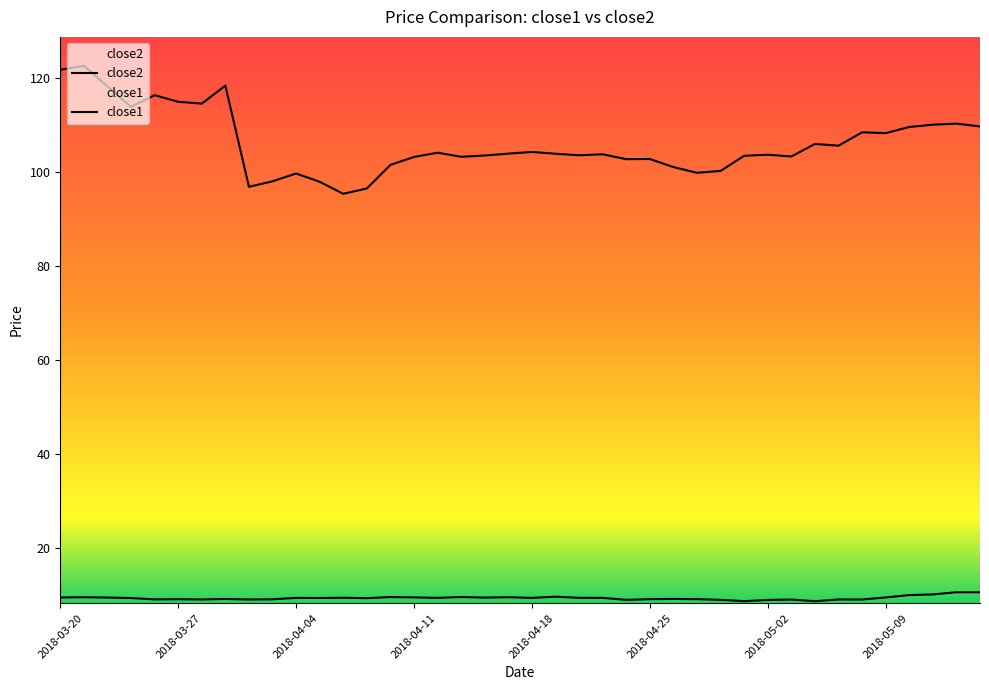

At which label does close1 first exceed 9?

2018-03-20